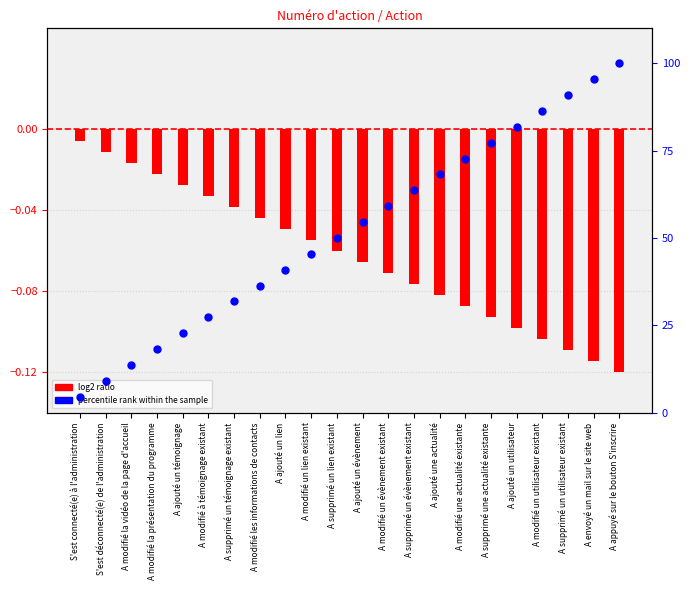

What is the change in value from A modifié un lien existant to A supprimé un évènement existant?

+18.2